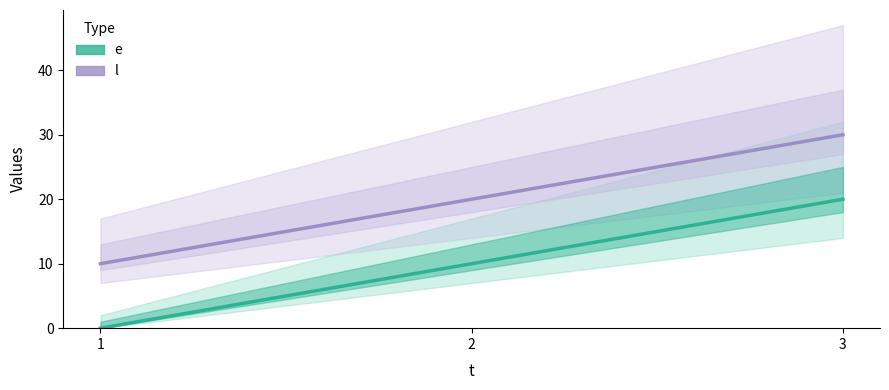

Between 1 and 3, which series saw the biggest shift?

e